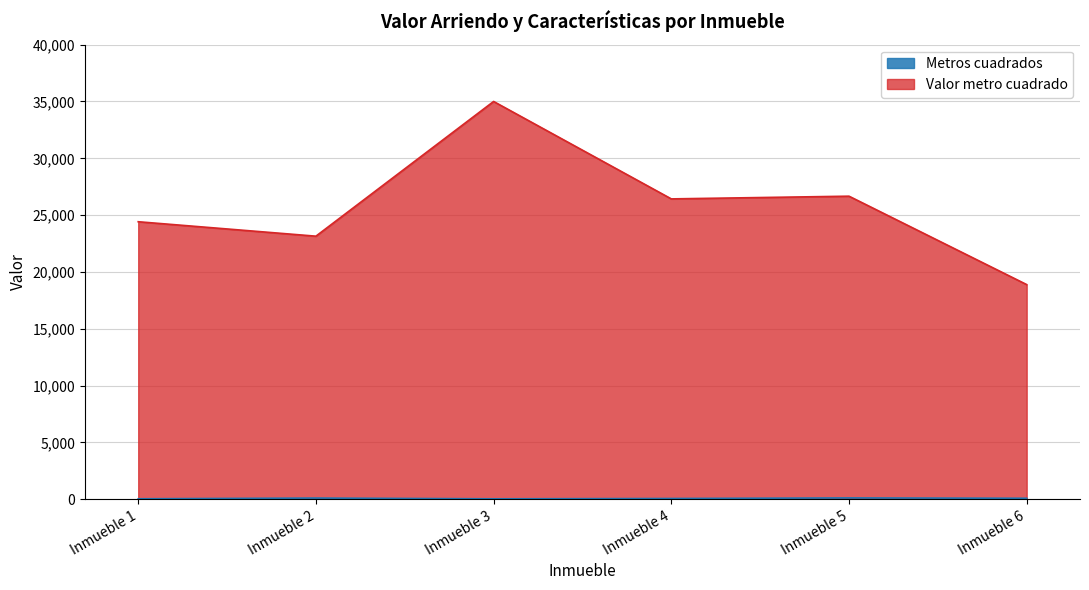

List the series in order of their peak value, lowest first.

Metros cuadrados, Valor metro cuadrado